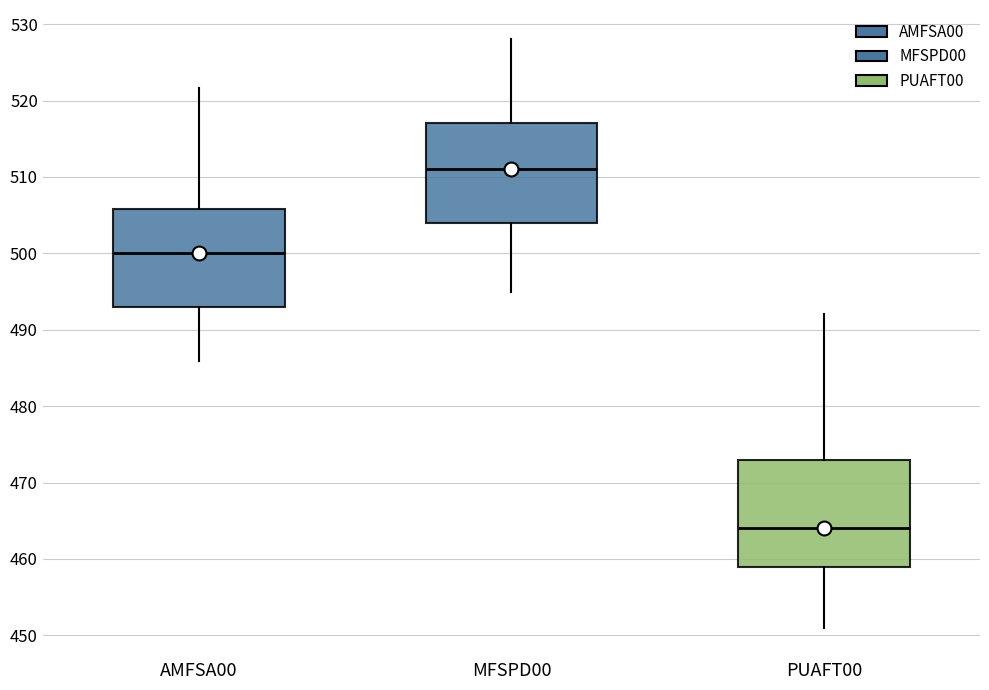

Which box has the lowest median line?

PUAFT00